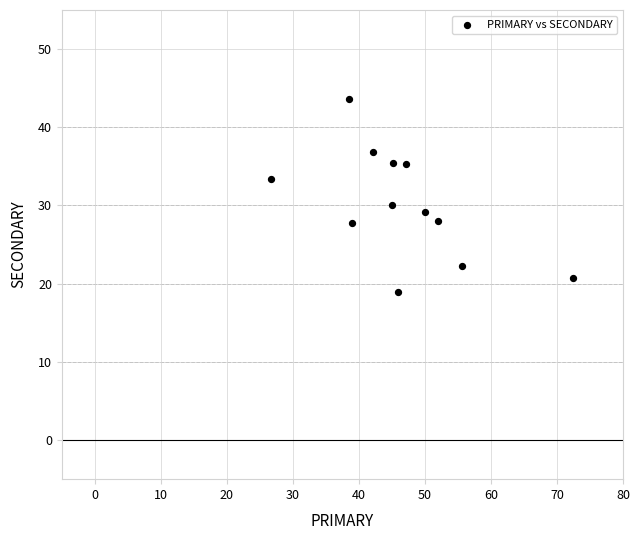

What Y value in the scatter plot is closest to 31?

30.0